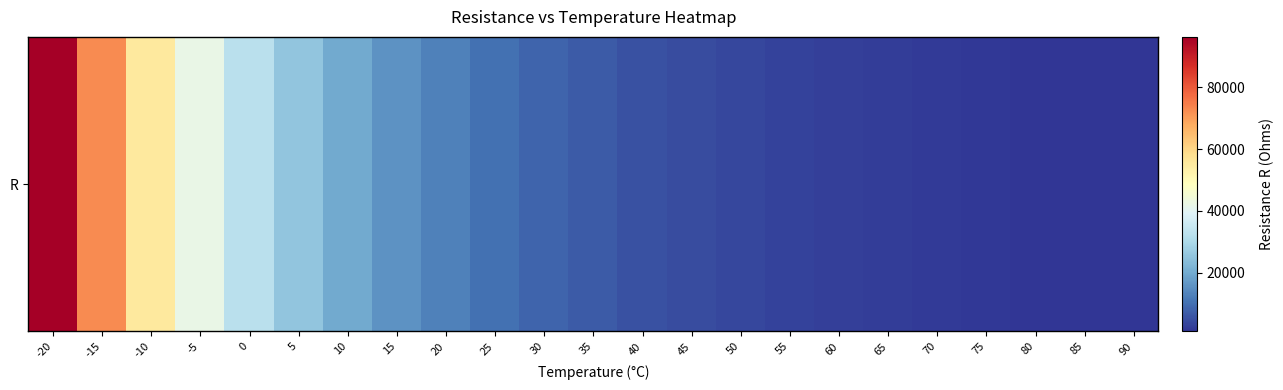

At which label is the value closest to 48636?

-10